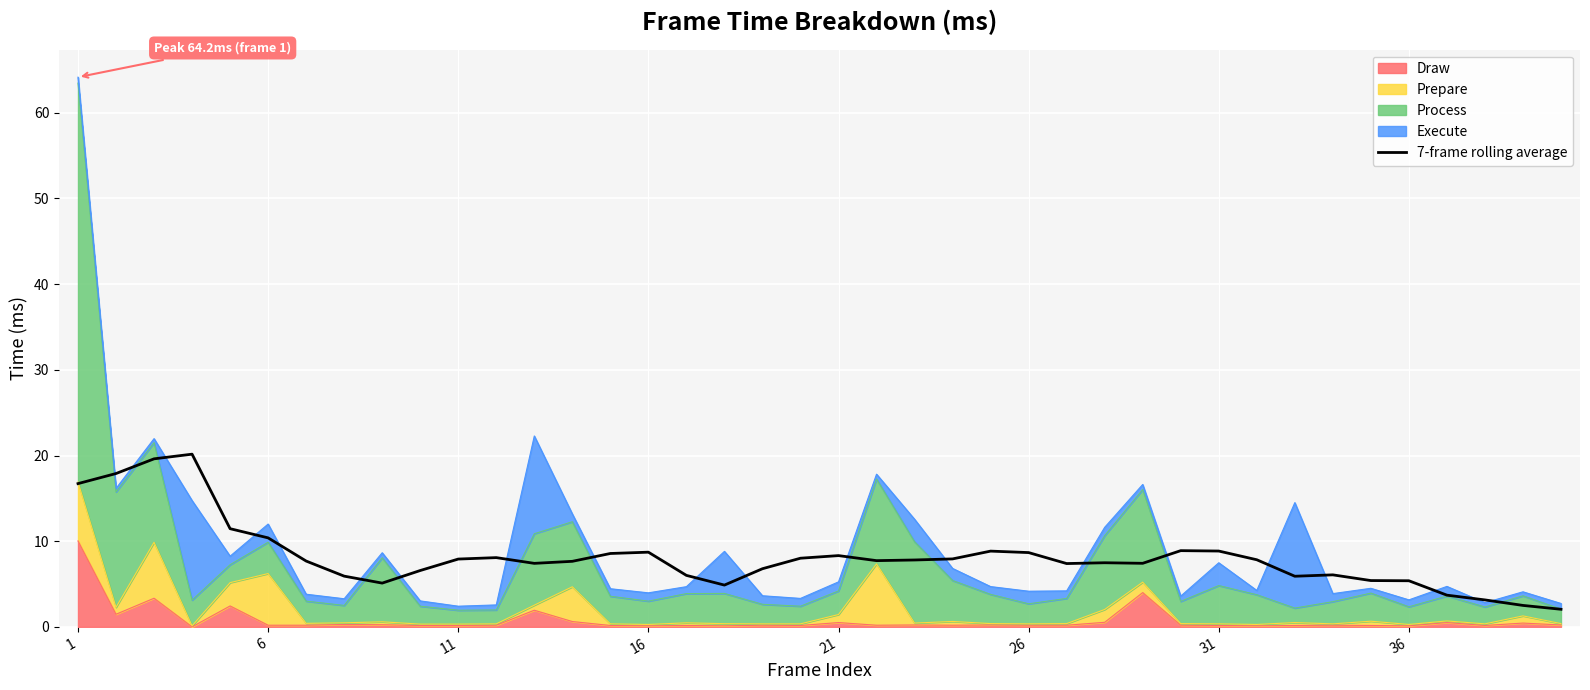

Which label corresponds to the smallest value in the chart?

39